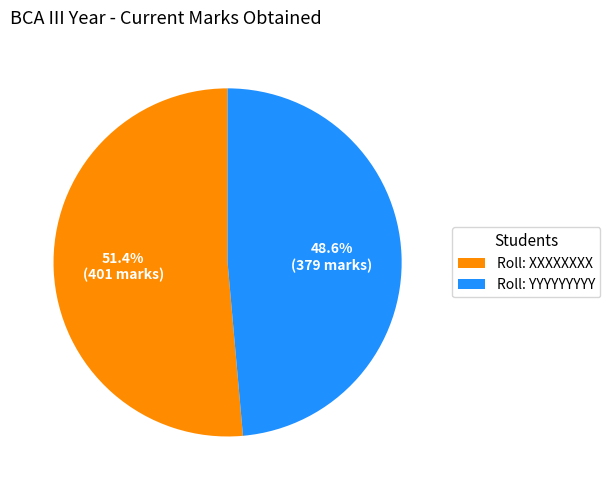

How many segments does this pie chart have?

2